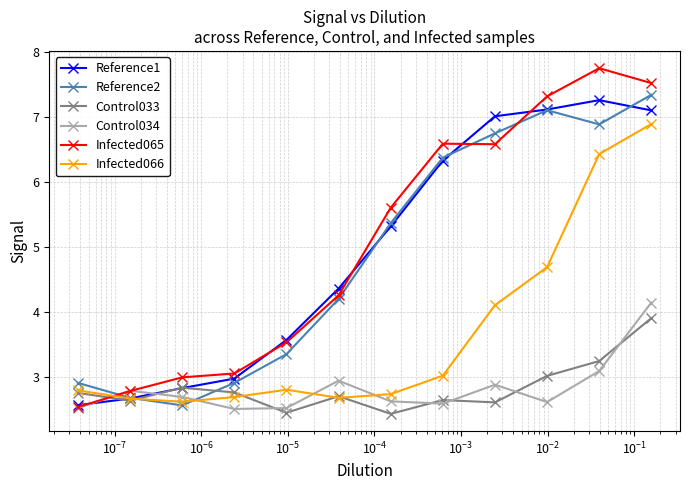

What is the value of the Control034 point at the 8th from the left?

2.6